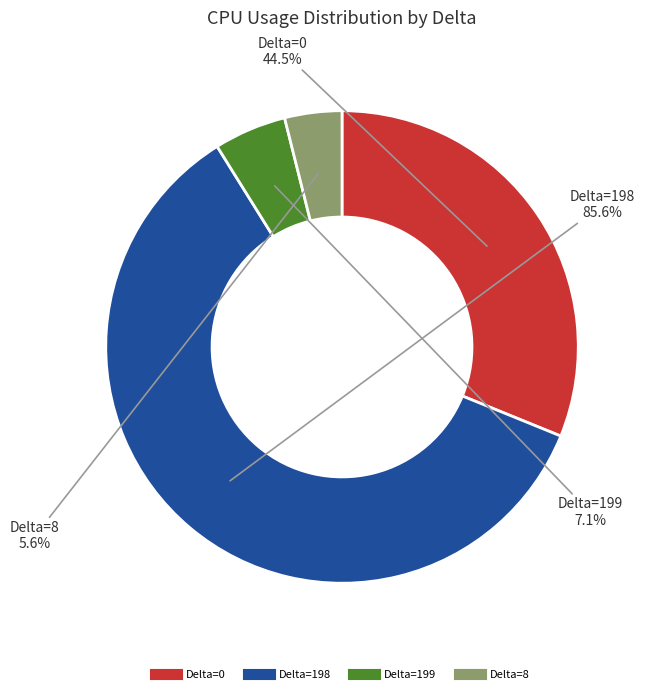

To the nearest percent, what percentage of the pie is Delta=199?

5%